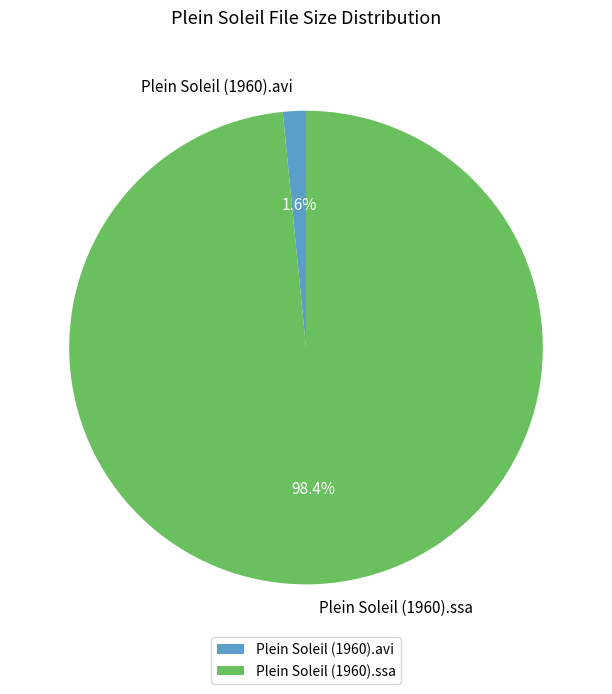

To the nearest percent, what portion does Plein Soleil (1960).ssa represent?

98%